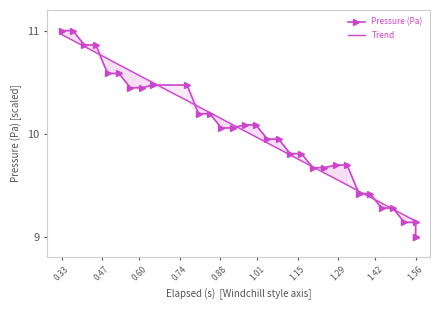

What is the sum of all Trend values?

319.3